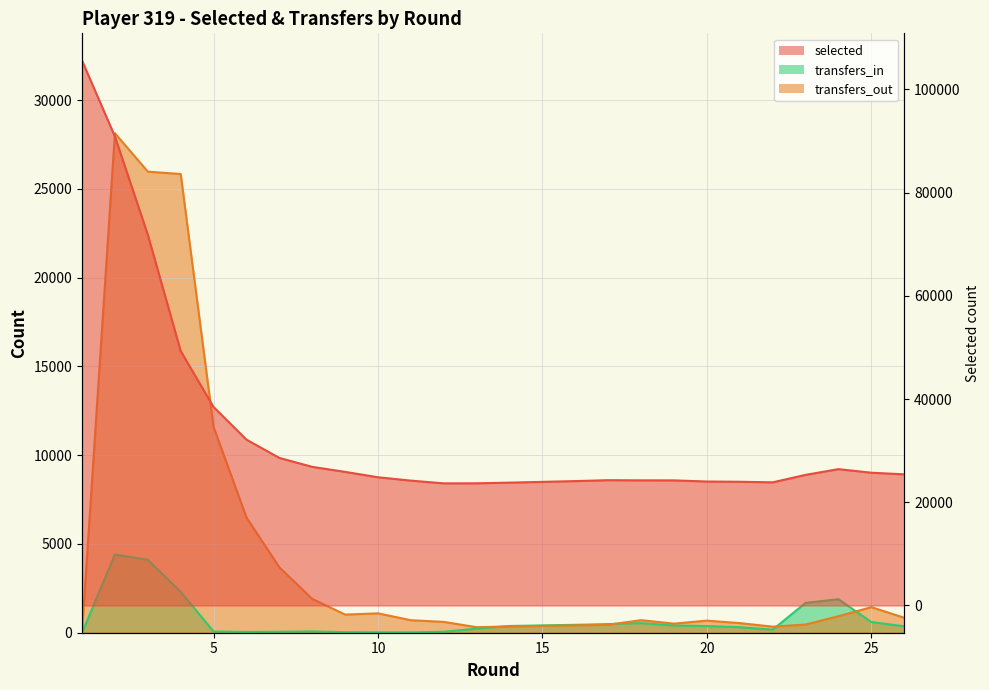

Which label corresponds to the smallest value in the chart?

1